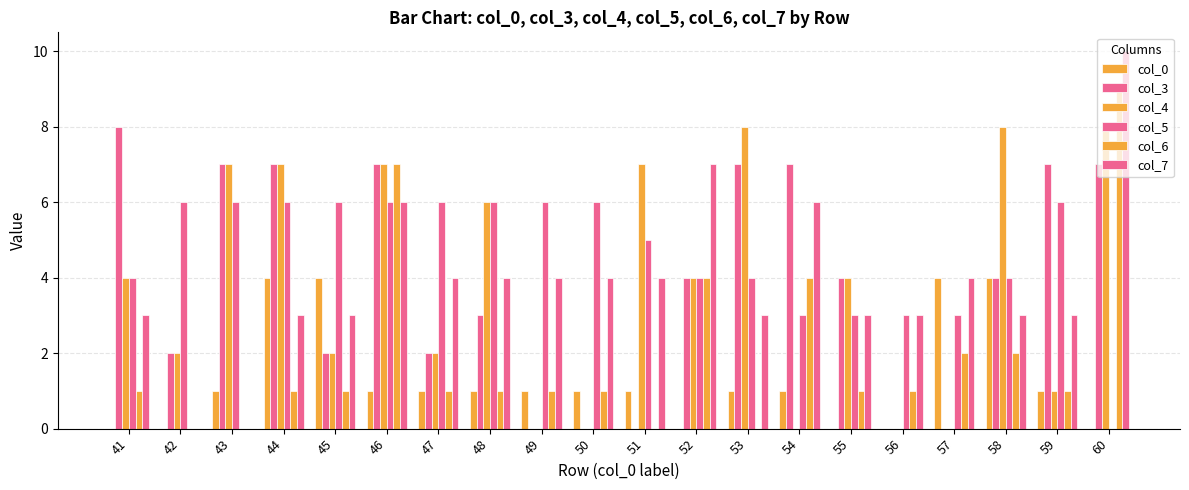

How many series are shown in this chart?

6